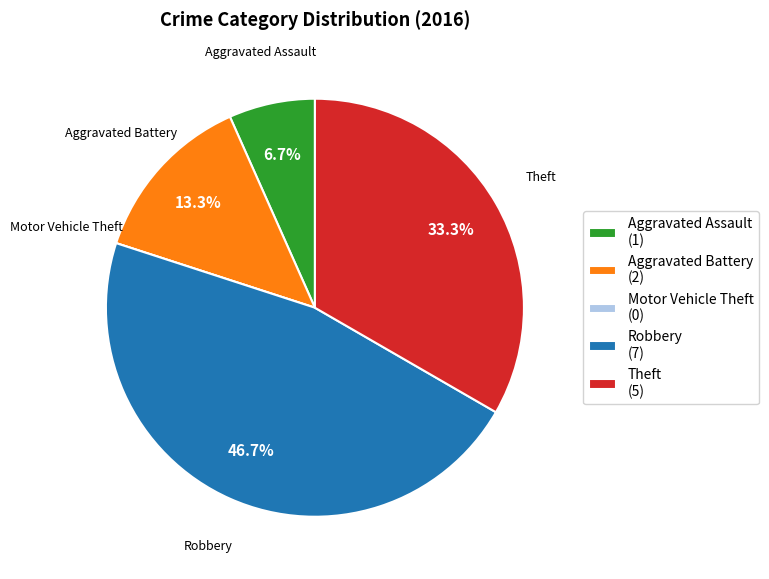

To the nearest percent, what portion does Aggravated Assault represent?

7%